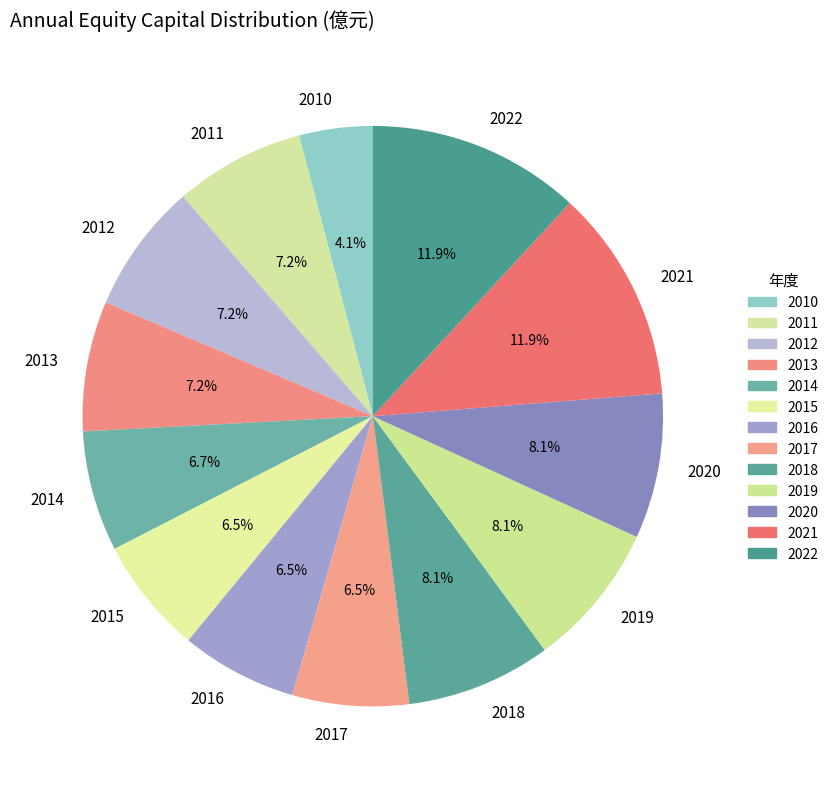

To the nearest percent, what is the combined percentage of 2011 and 2012?

14%